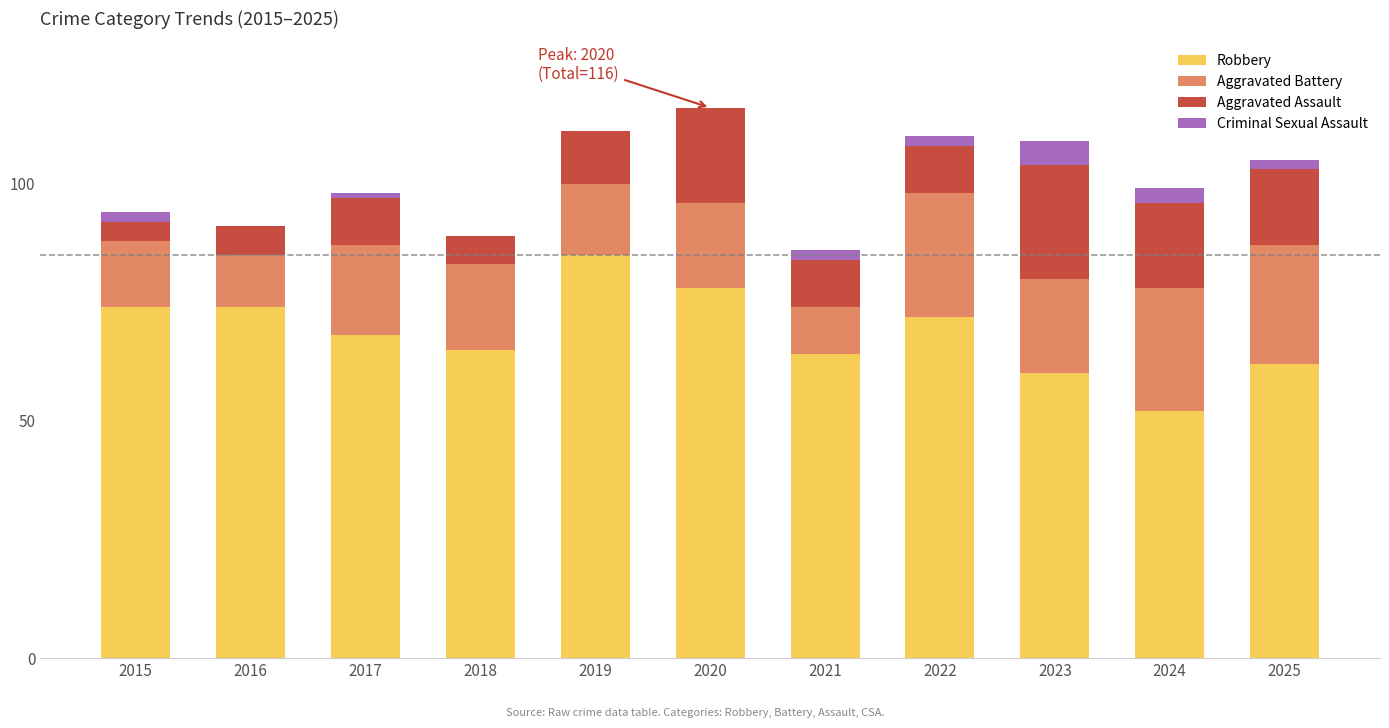

Which category has the highest value in the Robbery series?

2019